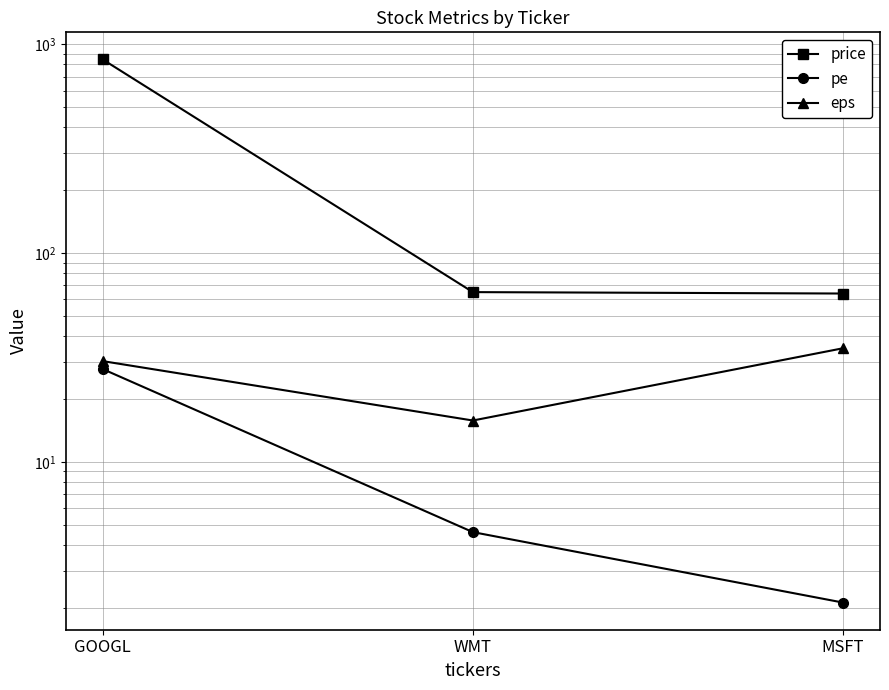

Between GOOGL and WMT, which series saw the biggest shift?

price